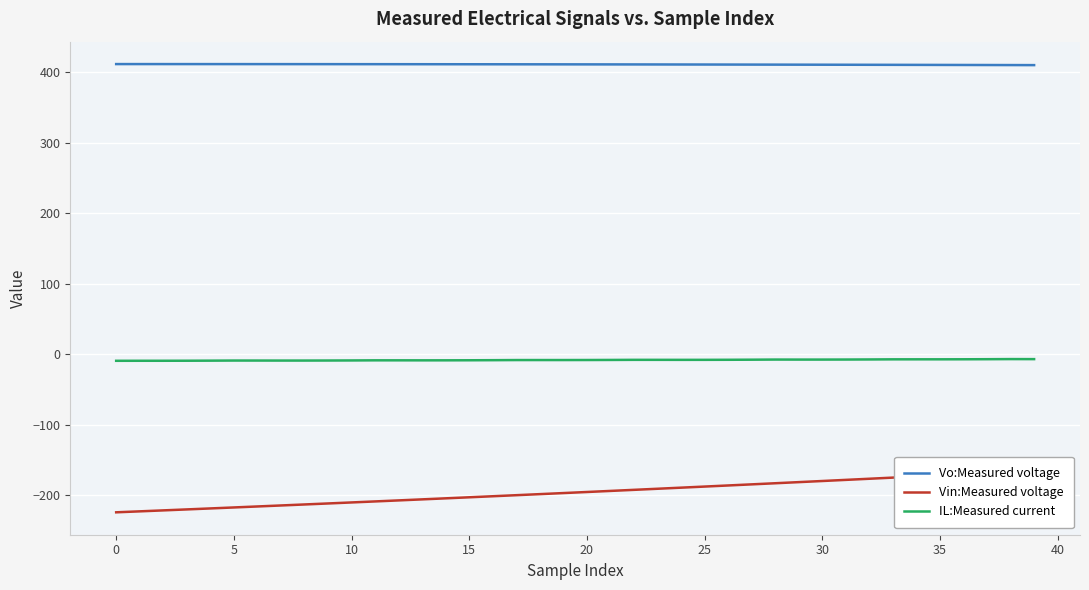

True or false: Vin:Measured voltage has more than 1 interior local peaks.

False